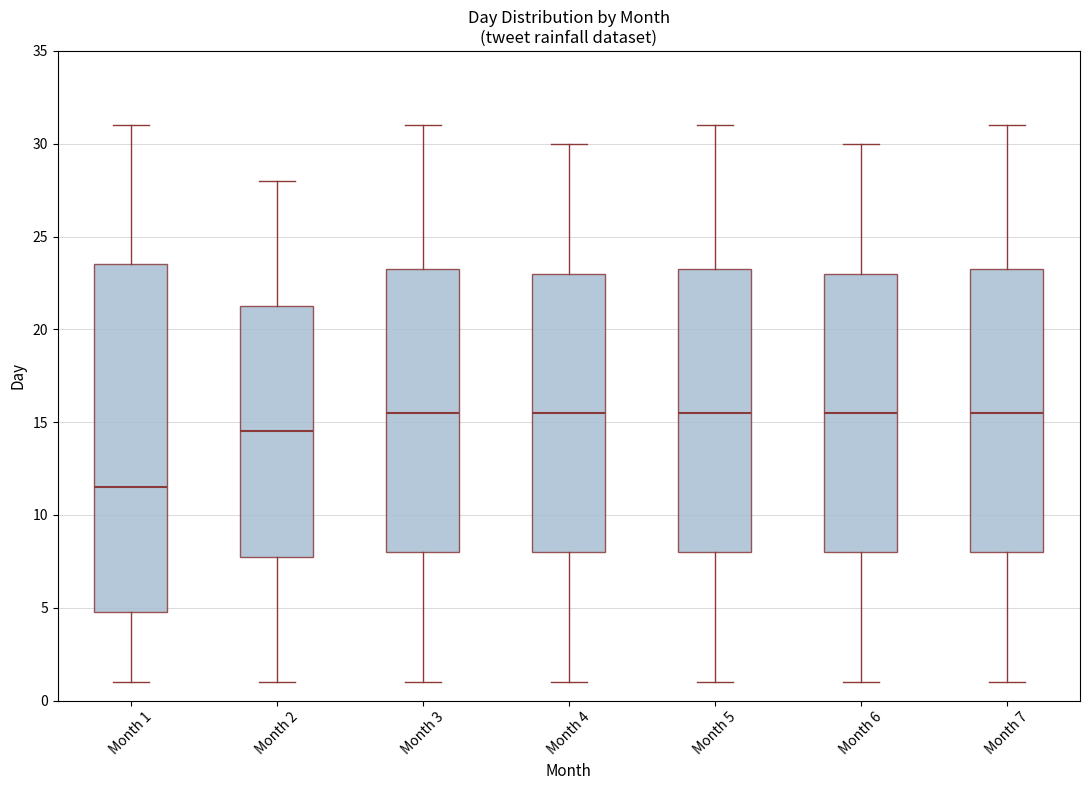

Reading left to right, read every box against the y-axis: the position of its median line, the range the box covers, and the ends of its whiskers. The values are not printed on the chart, so give them approximately, as read against the axis.

Month 1: median 11.5, box 5.0 to 23.5, whiskers 1.0 to 31.0
Month 2: median 14.5, box 8.0 to 21.5, whiskers 1.0 to 28.0
Month 3: median 15.5, box 8.0 to 23.5, whiskers 1.0 to 31.0
Month 4: median 15.5, box 8.0 to 23.0, whiskers 1.0 to 30.0
Month 5: median 15.5, box 8.0 to 23.5, whiskers 1.0 to 31.0
Month 6: median 15.5, box 8.0 to 23.0, whiskers 1.0 to 30.0
Month 7: median 15.5, box 8.0 to 23.5, whiskers 1.0 to 31.0